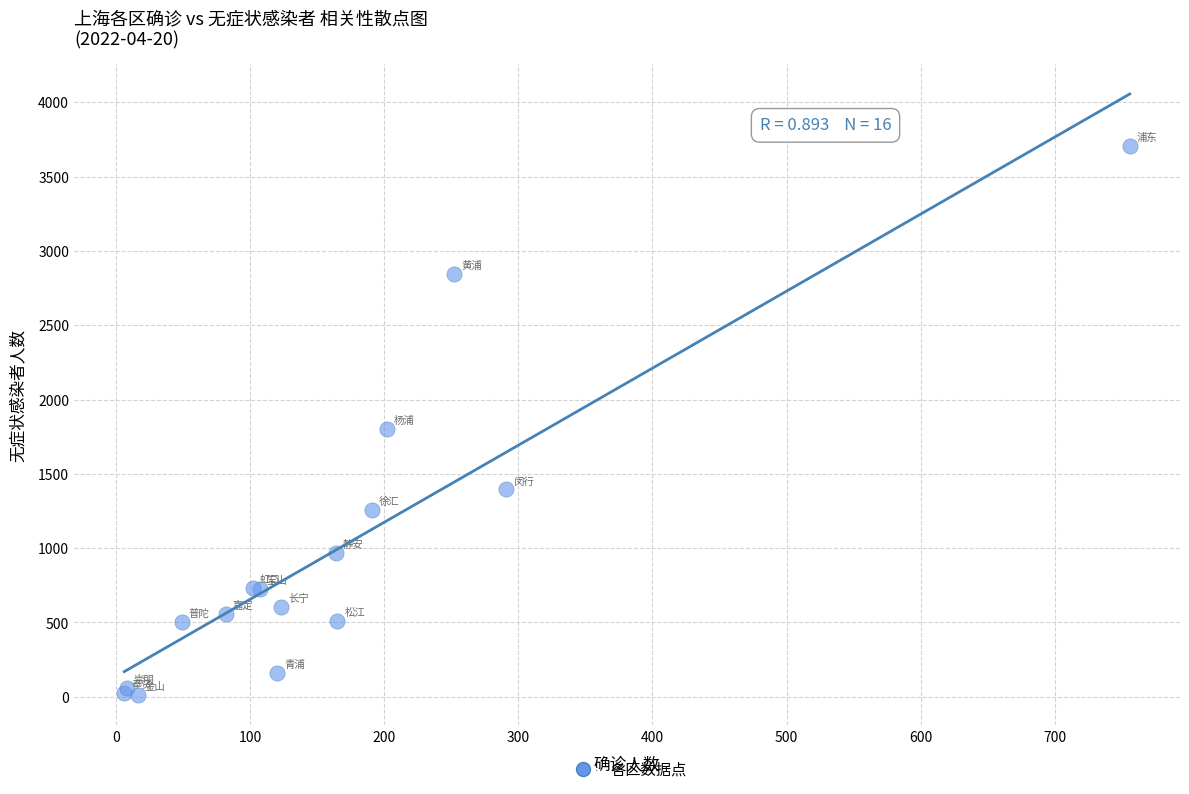

What Y value in the scatter plot is closest to 1859?

1803